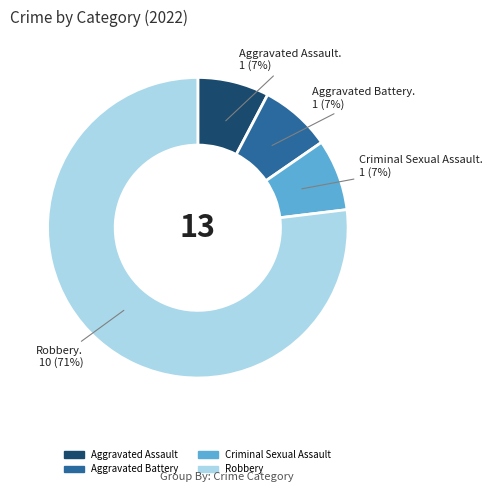

To the nearest percent, what percentage of the pie is Aggravated Battery?

8%